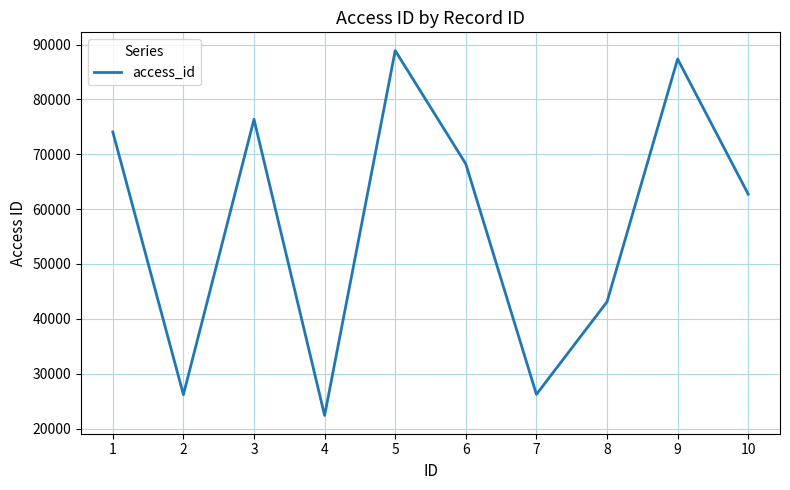

What is the approximate value at 6, to the nearest 100?

68200